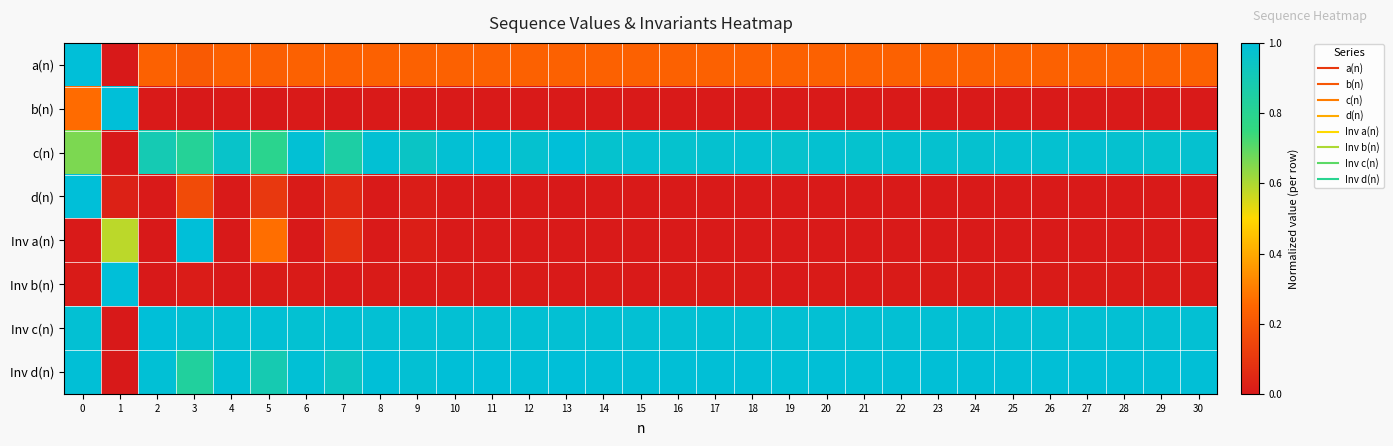

Reading right to left, what are all the values shown in this chart?

a(n): 30=0.2	29=0.2	28=0.2	27=0.2	26=0.2	25=0.2	24=0.2	23=0.2	22=0.2	21=0.2	20=0.2	19=0.2	18=0.2	17=0.2	16=0.2	15=0.2	14=0.2	13=0.2	12=0.2	11=0.2	10=0.2	9=0.2	8=0.2	7=0.2	6=0.2	5=0.2	4=0.2	3=0.2	2=0.2	1=0.0	0=1.0
b(n): 30=0.0	29=0.0	28=0.0	27=0.0	26=0.0	25=0.0	24=0.0	23=0.0	22=0.0	21=0.0	20=0.0	19=0.0	18=0.0	17=0.0	16=0.0	15=0.0	14=0.0	13=0.0	12=0.0	11=0.0	10=0.0	9=0.0	8=0.0	7=0.0	6=0.0	5=0.0	4=0.0	3=0.0	2=0.0	1=1.0	0=0.3
c(n): 30=1.0	29=1.0	28=1.0	27=1.0	26=1.0	25=1.0	24=1.0	23=1.0	22=1.0	21=1.0	20=1.0	19=1.0	18=1.0	17=1.0	16=1.0	15=1.0	14=1.0	13=1.0	12=1.0	11=1.0	10=1.0	9=0.9	8=1.0	7=0.9	6=1.0	5=0.8	4=1.0	3=0.8	2=0.9	1=0.0	0=0.7
d(n): 30=0.0	29=0.0	28=0.0	27=0.0	26=0.0	25=0.0	24=0.0	23=0.0	22=0.0	21=0.0	20=0.0	19=0.0	18=0.0	17=0.0	16=0.0	15=0.0	14=0.0	13=0.0	12=0.0	11=0.0	10=0.0	9=0.0	8=0.0	7=0.0	6=0.0	5=0.1	4=0.0	3=0.2	2=0.0	1=0.0	0=1.0
Inv a(n): 30=0.0	29=0.0	28=0.0	27=0.0	26=0.0	25=0.0	24=0.0	23=0.0	22=0.0	21=0.0	20=0.0	19=0.0	18=0.0	17=0.0	16=0.0	15=0.0	14=0.0	13=0.0	12=0.0	11=0.0	10=0.0	9=0.0	8=0.0	7=0.1	6=0.0	5=0.3	4=0.0	3=1.0	2=0.0	1=0.6	0=0.0
Inv b(n): 30=0.0	29=0.0	28=0.0	27=0.0	26=0.0	25=0.0	24=0.0	23=0.0	22=0.0	21=0.0	20=0.0	19=0.0	18=0.0	17=0.0	16=0.0	15=0.0	14=0.0	13=0.0	12=0.0	11=0.0	10=0.0	9=0.0	8=0.0	7=0.0	6=0.0	5=0.0	4=0.0	3=0.0	2=0.0	1=1.0	0=0.0
Inv c(n): 30=1.0	29=1.0	28=1.0	27=1.0	26=1.0	25=1.0	24=1.0	23=1.0	22=1.0	21=1.0	20=1.0	19=1.0	18=1.0	17=1.0	16=1.0	15=1.0	14=1.0	13=1.0	12=1.0	11=1.0	10=1.0	9=1.0	8=1.0	7=1.0	6=1.0	5=1.0	4=1.0	3=1.0	2=1.0	1=0.0	0=1.0
Inv d(n): 30=1.0	29=1.0	28=1.0	27=1.0	26=1.0	25=1.0	24=1.0	23=1.0	22=1.0	21=1.0	20=1.0	19=1.0	18=1.0	17=1.0	16=1.0	15=1.0	14=1.0	13=1.0	12=1.0	11=1.0	10=1.0	9=1.0	8=1.0	7=0.9	6=1.0	5=0.9	4=1.0	3=0.8	2=1.0	1=0.0	0=1.0